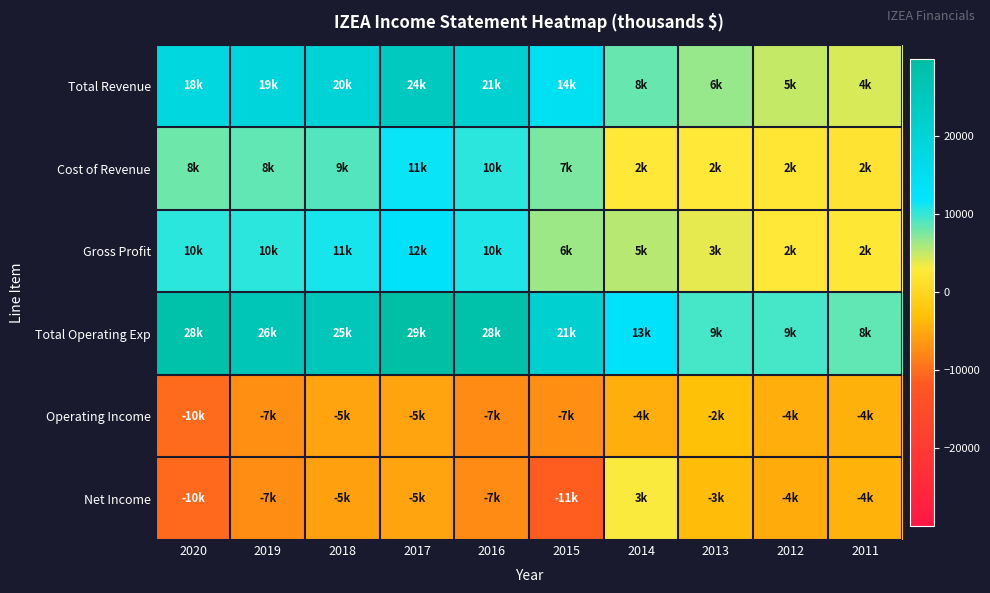

At how many categories does at least one series exceed 3603?

10